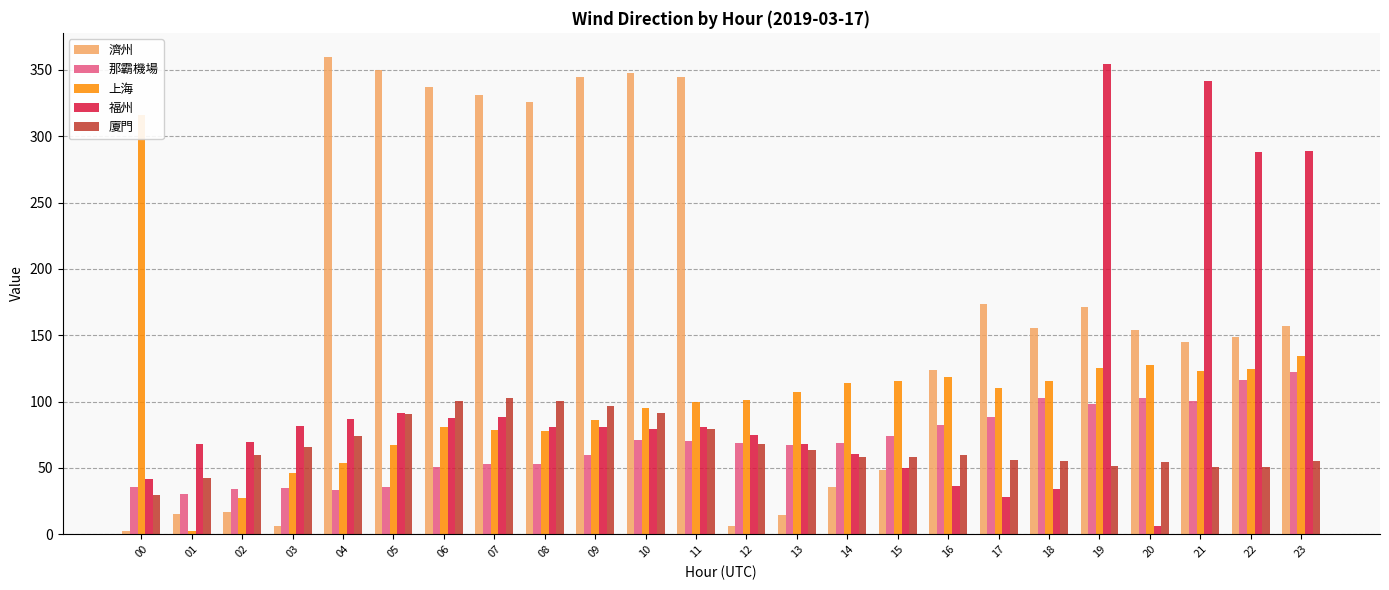

Rank the series at 18 from lowest to highest value.

福州, 廈門, 那霸機場, 上海, 濟州